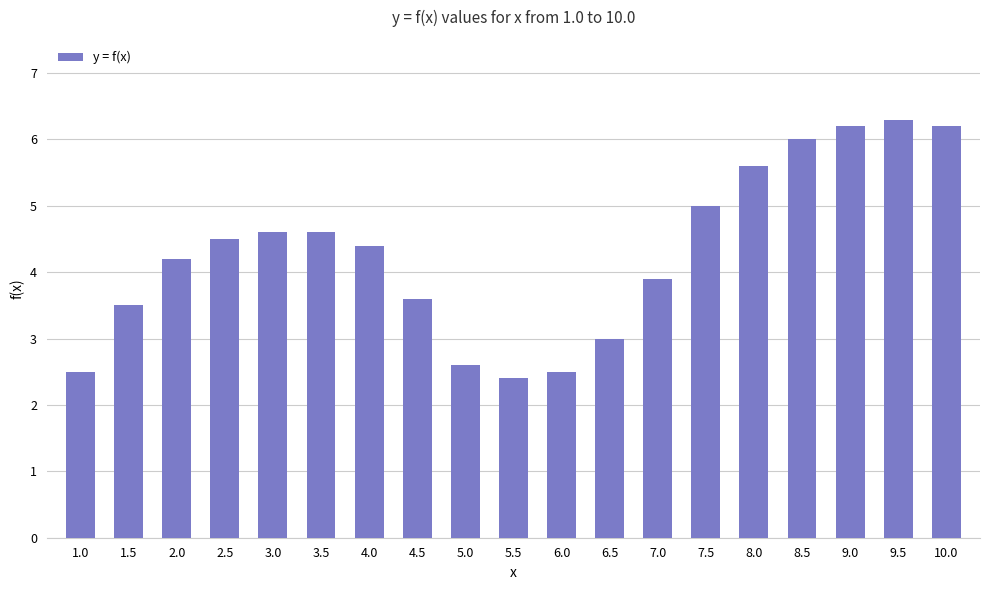

What is the change in value from 6.5 to 10.0?

+3.2